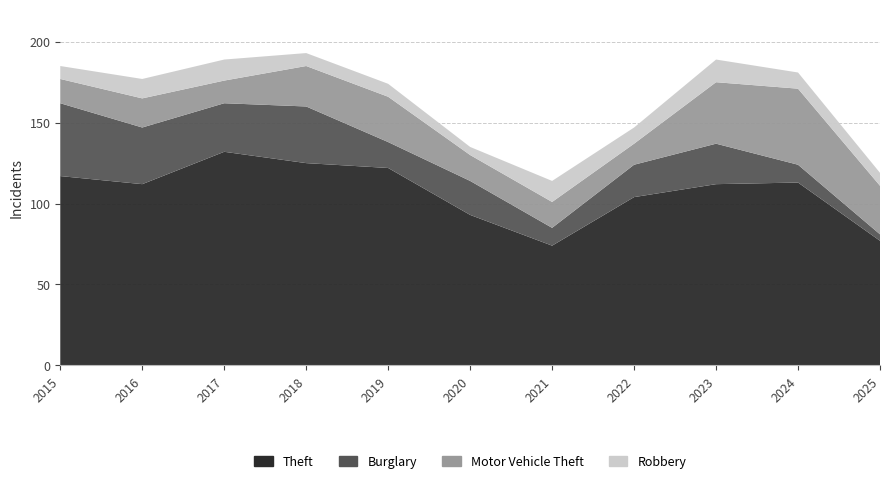

Reading left to right, list all the values displayed in this chart.

Theft: 117	112	132	125	122	93	74	104	112	113	77
Burglary: 45	35	30	35	16	21	11	20	25	11	4
Motor Vehicle Theft: 15	18	14	25	28	16	16	13	38	47	30
Robbery: 8	12	13	8	8	5	13	10	14	10	8